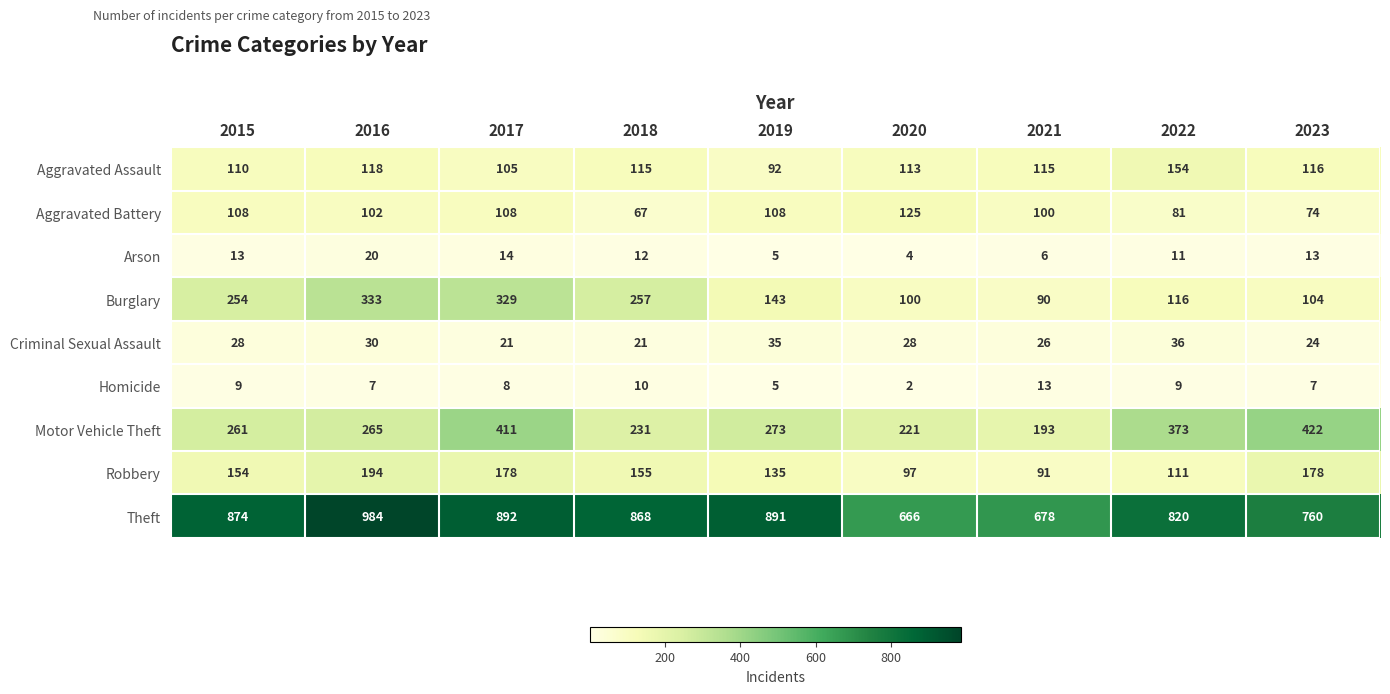

What is the difference between the maximum and minimum values in the Aggravated Assault series?

62